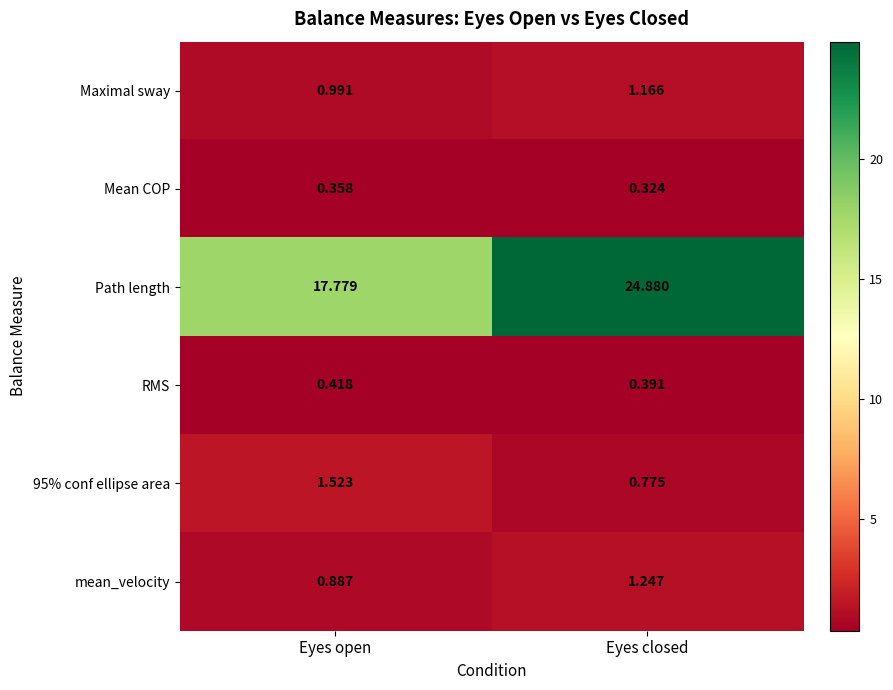

Which category has the highest value in the 95% conf ellipse area series?

Eyes open